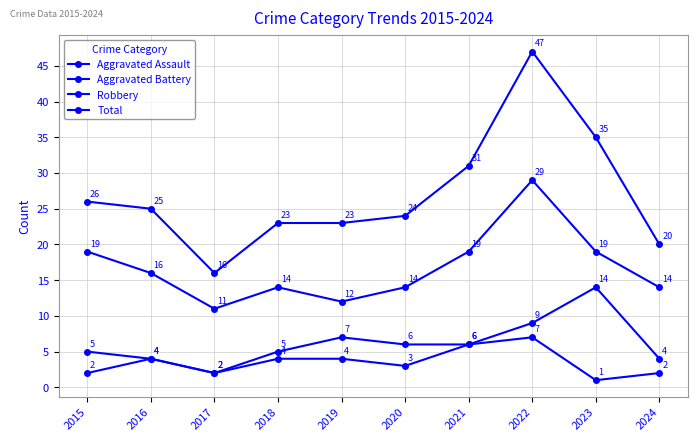

True or false: Total and Aggravated Assault cross at least once.

False